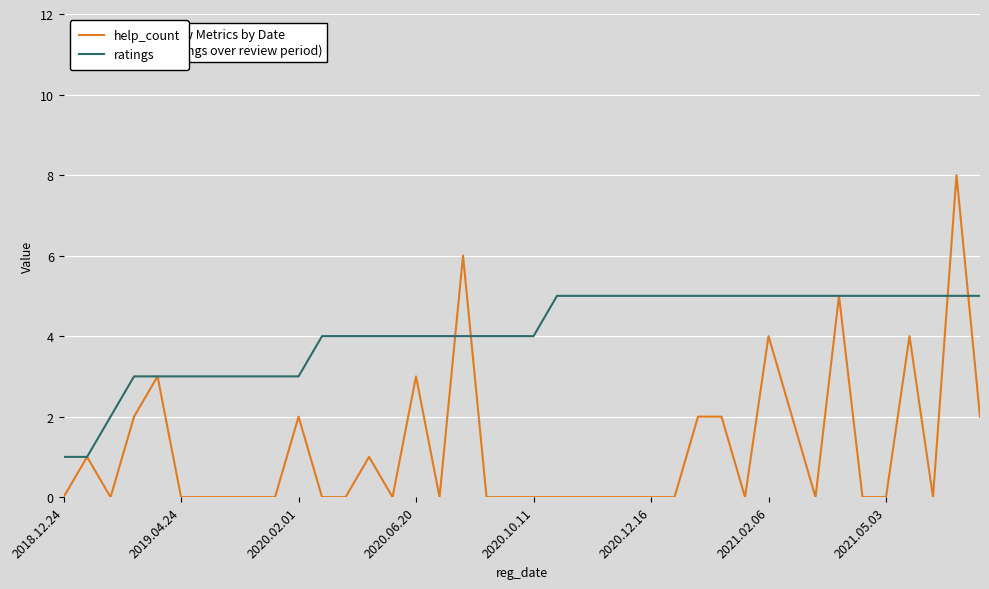

What is the greatest value displayed?

8